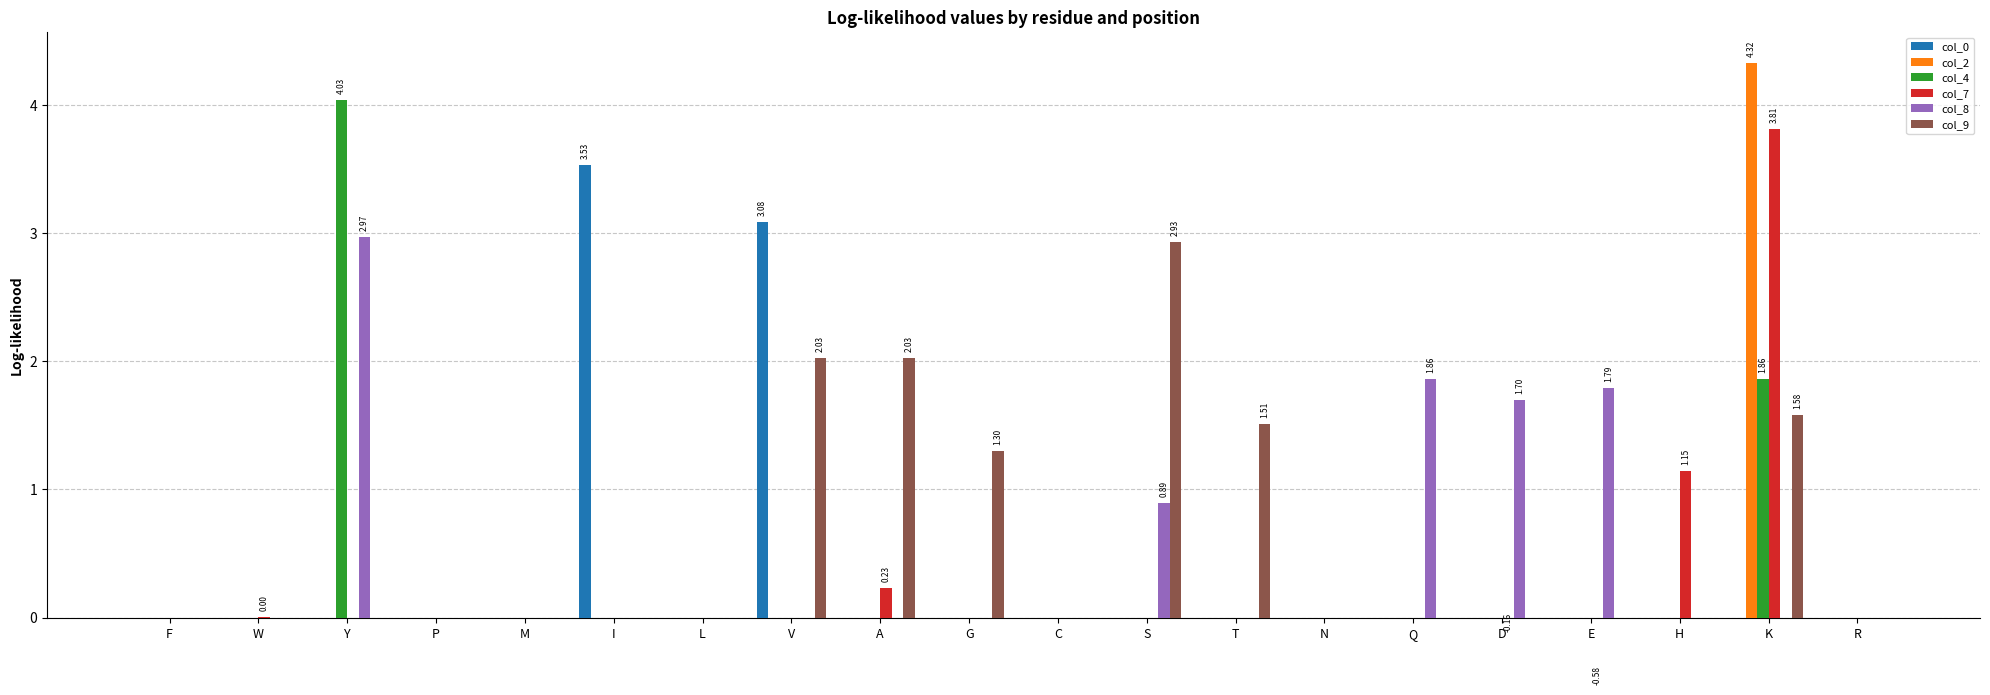

What position from the right is N?

7